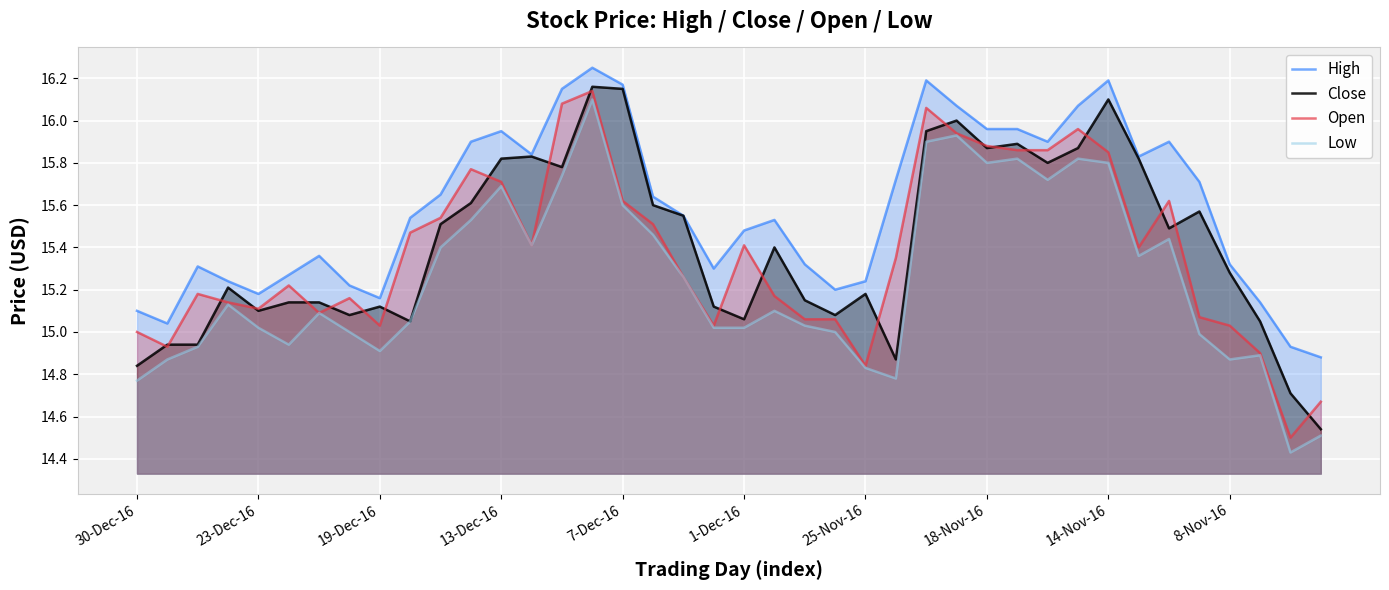

Which series has the largest total across all categories?

High